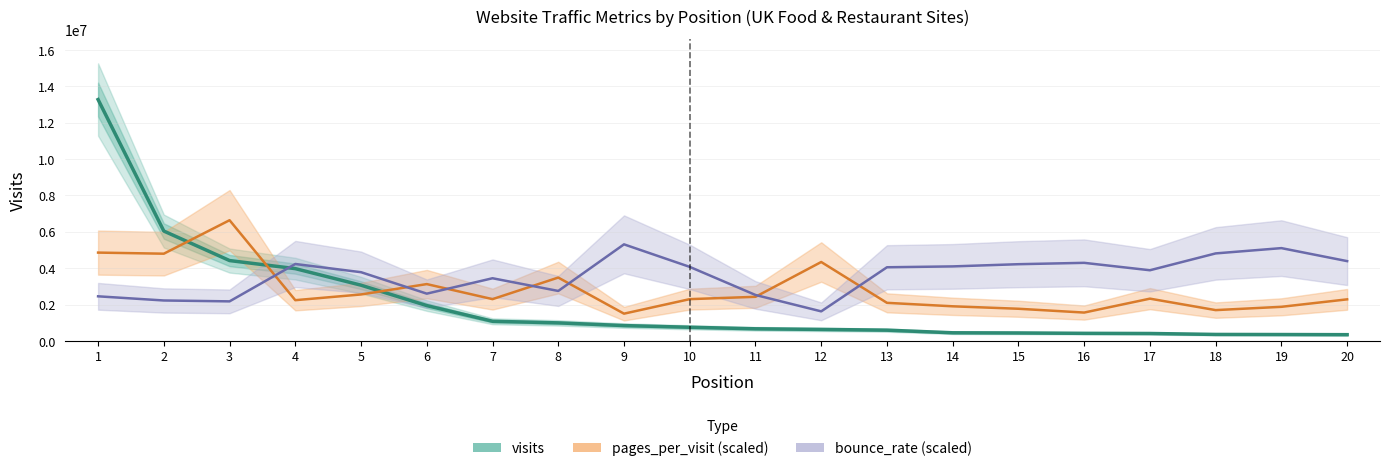

True or false: bounce_rate (scaled) and visits intersect in this chart.

True